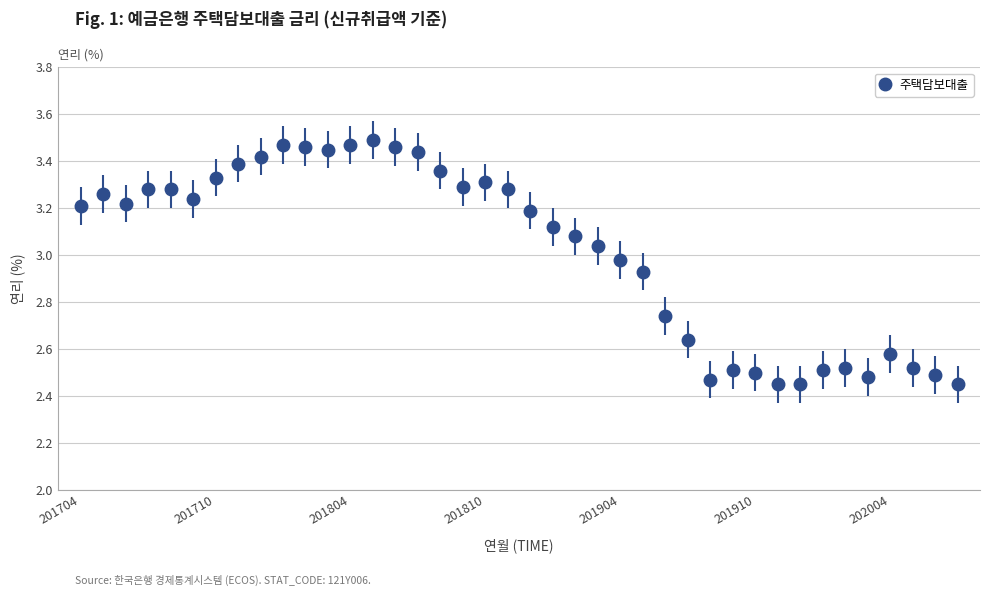

What is the difference between the maximum and minimum values?

1.0